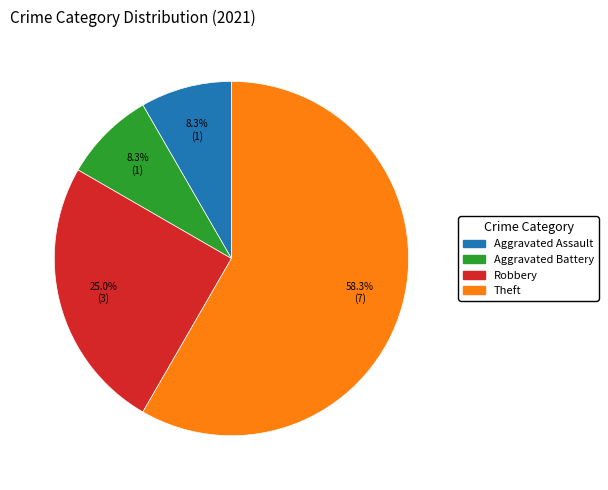

What percentage is the Aggravated Battery slice, to the nearest percent?

8%